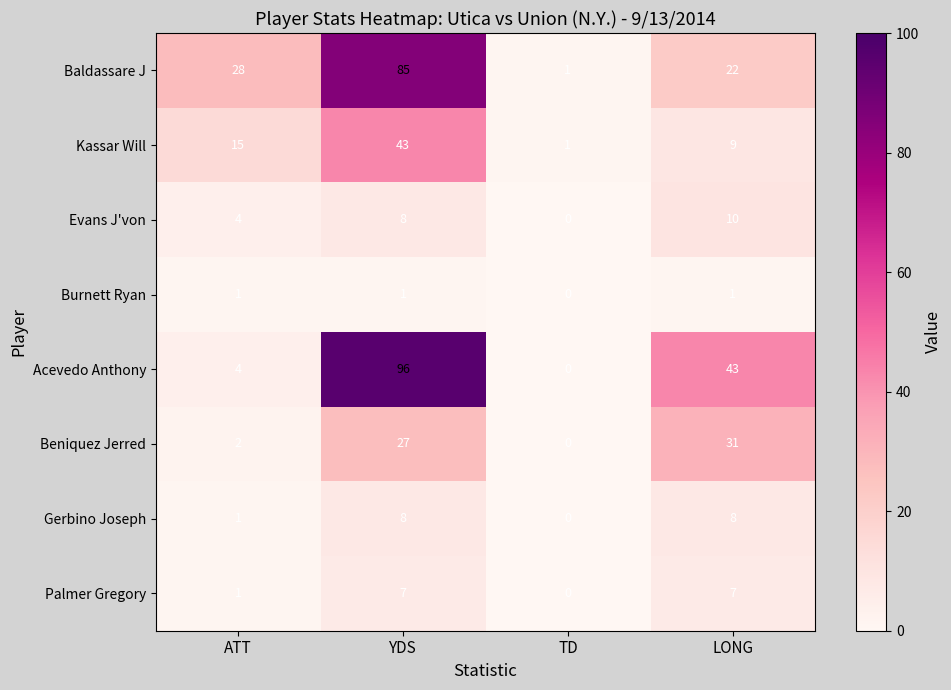

Which series has the largest range (max minus min)?

Acevedo Anthony